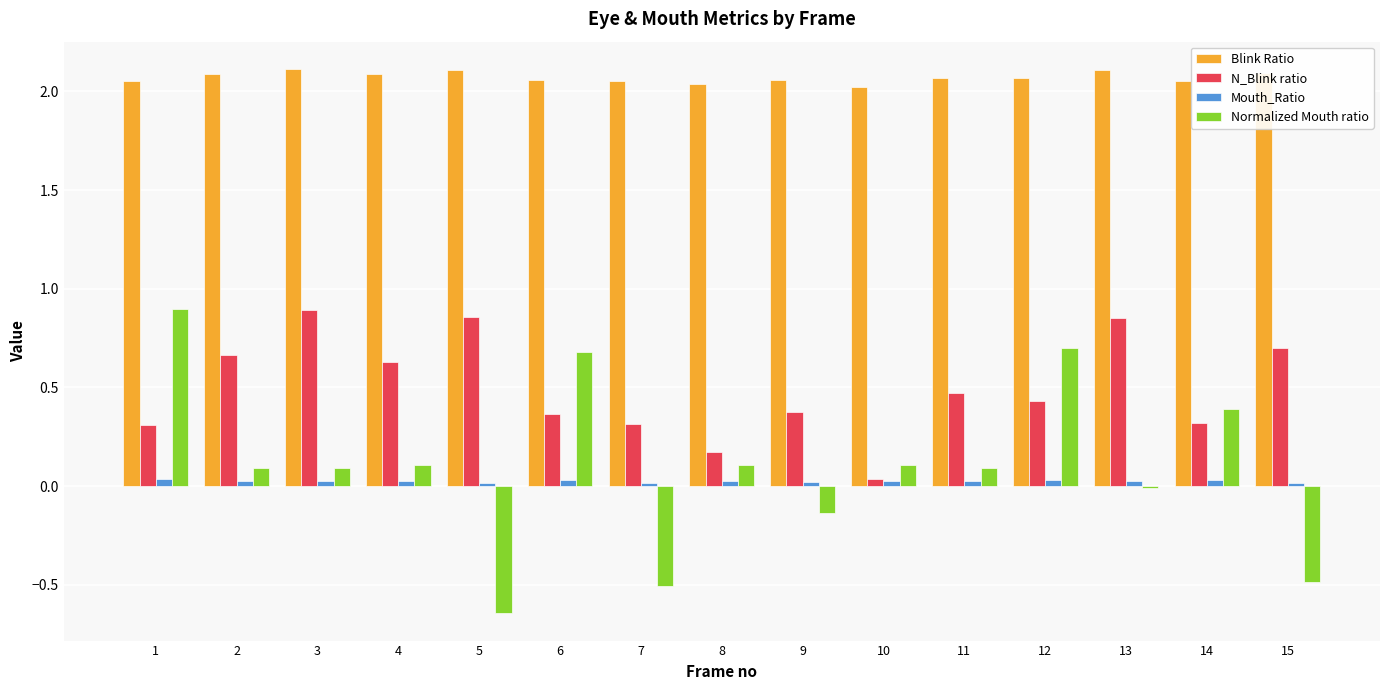

How many data points does each series have?

15